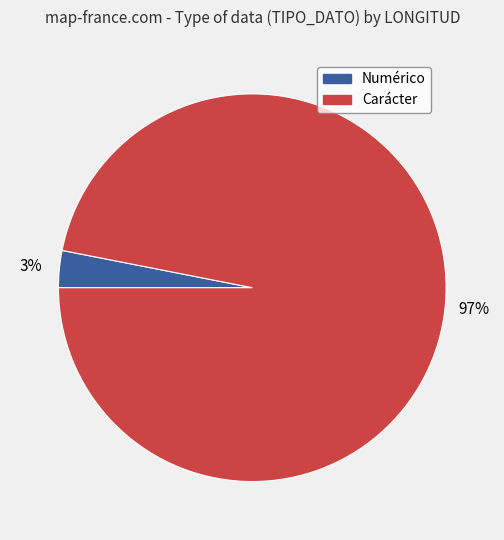

Is there a majority slice in this chart?

Yes